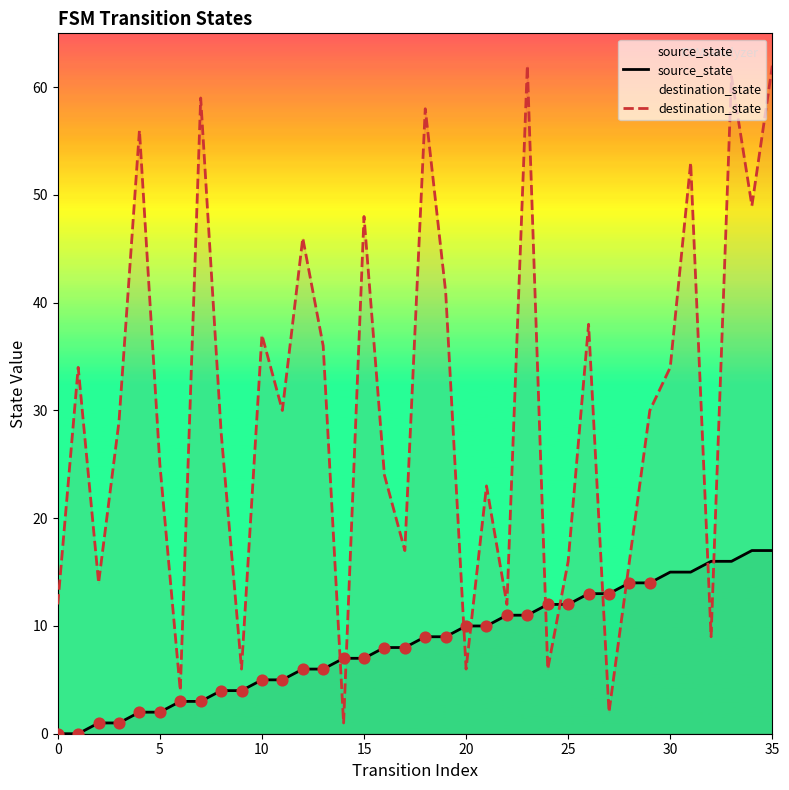

Is the value of source_state at 14 greater than the value of destination_state at 33?

No